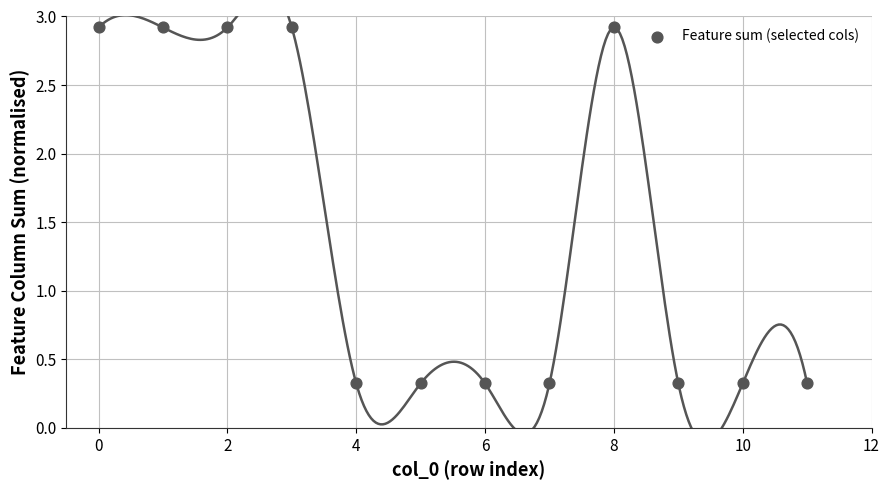

What is the average Y value?

1.4